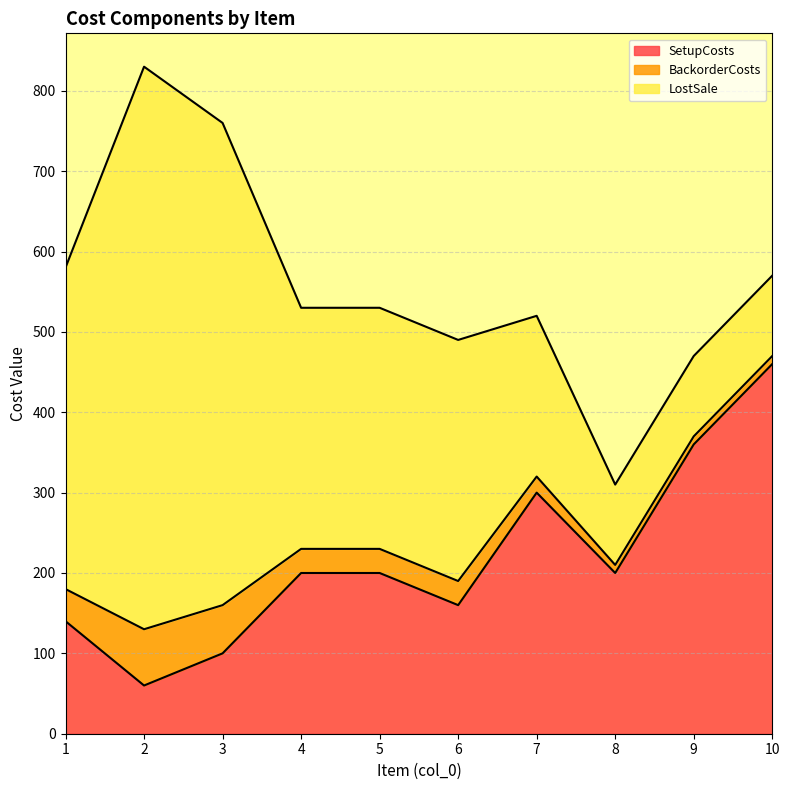

Count the number of data series in this chart.

3